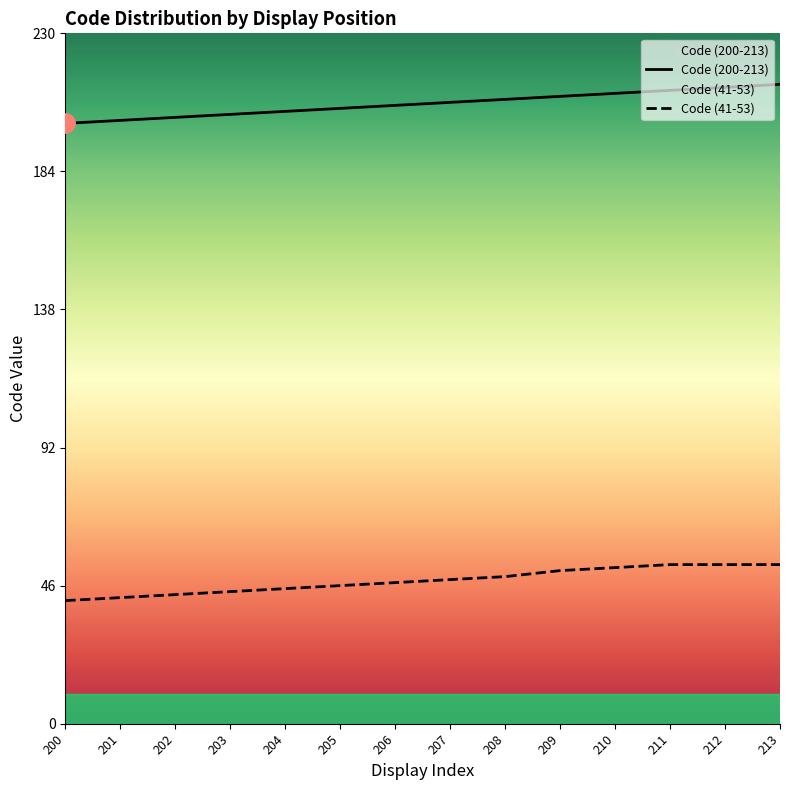

Between 206 and 212, which series saw the biggest shift?

Code (200-213)